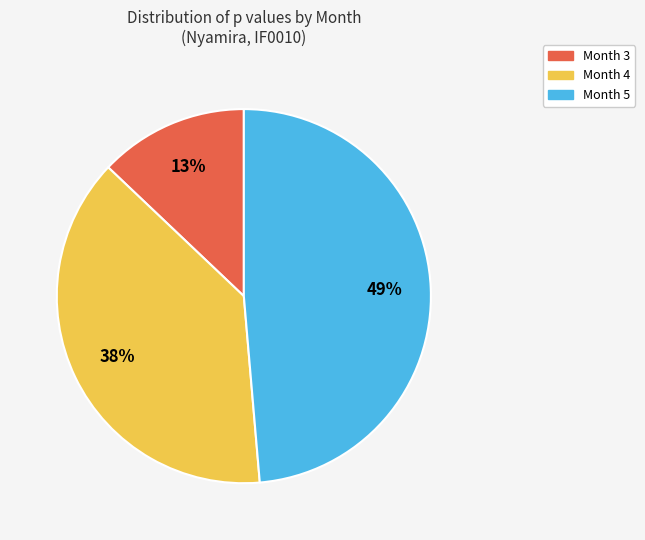

Which slice is the largest?

Month 5